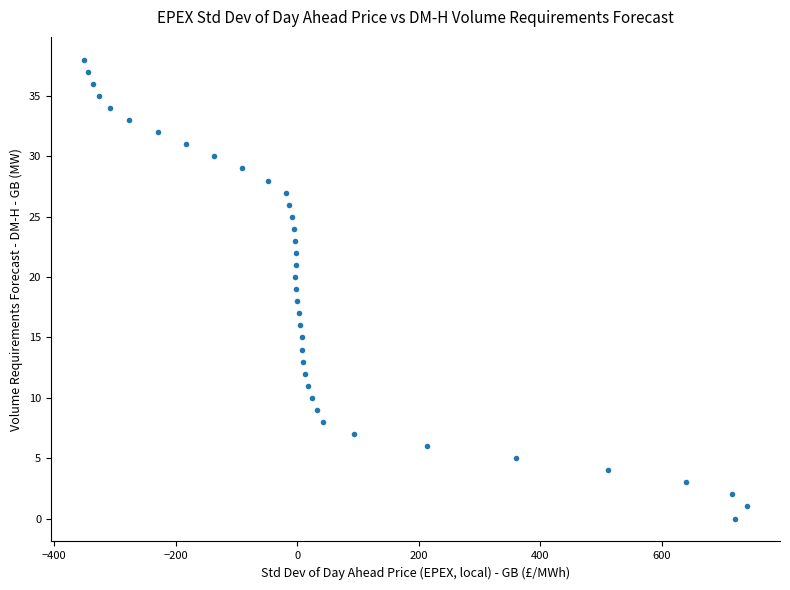

What is the range of X values (max minus min)?

1091